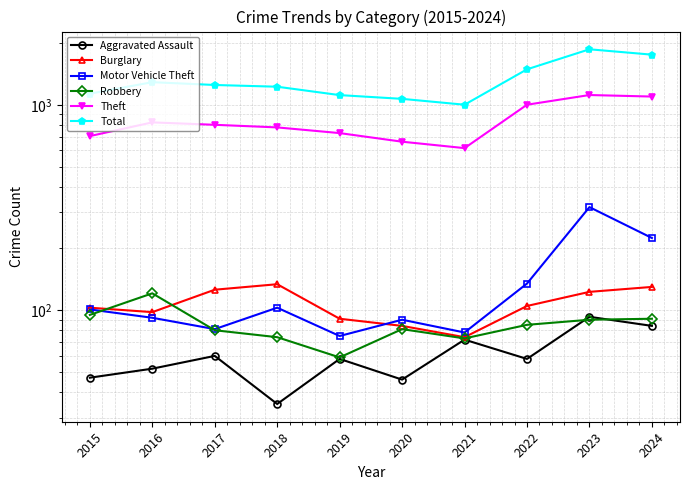

What is the difference between the maximum and minimum values in the Burglary series?

60